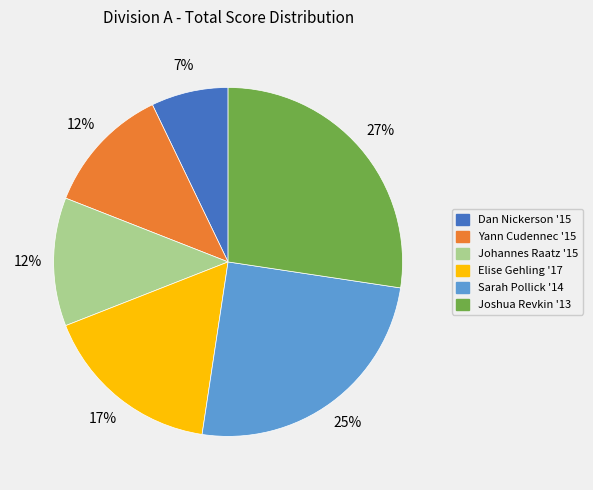

How many segments does this pie chart have?

6